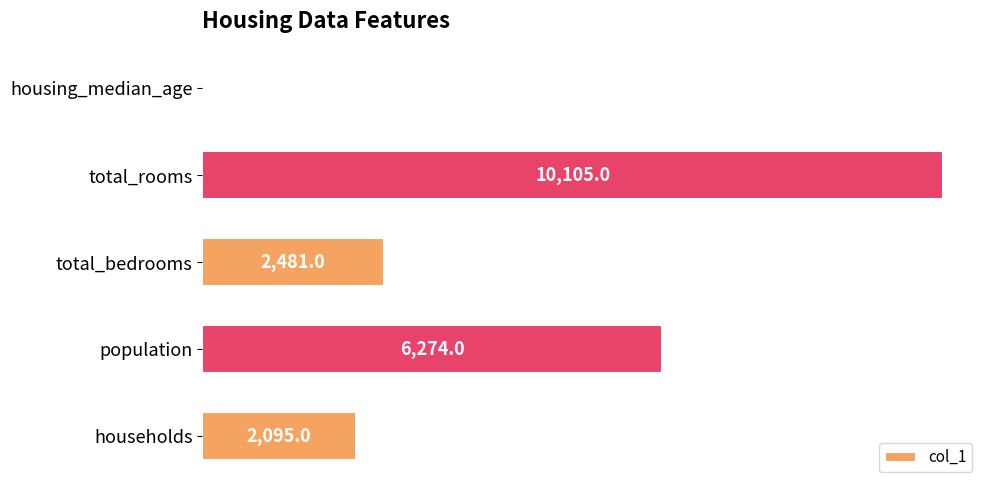

At which category does the chart reach its peak across all series?

total_rooms